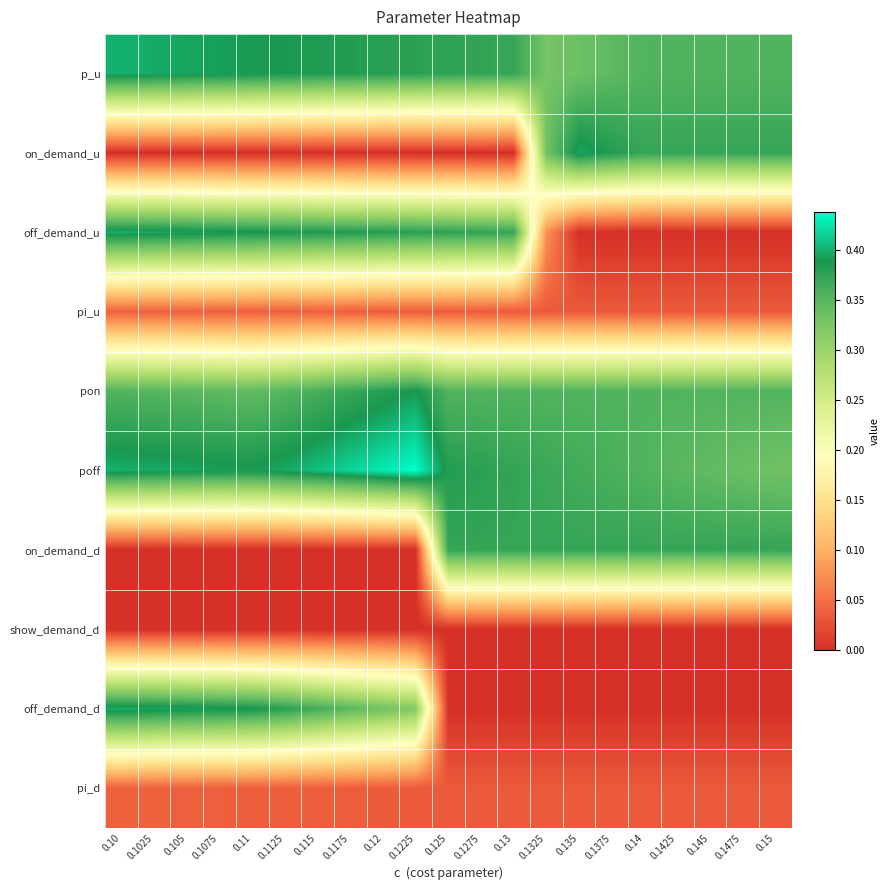

At which category does the chart reach its peak across all series?

0.1225